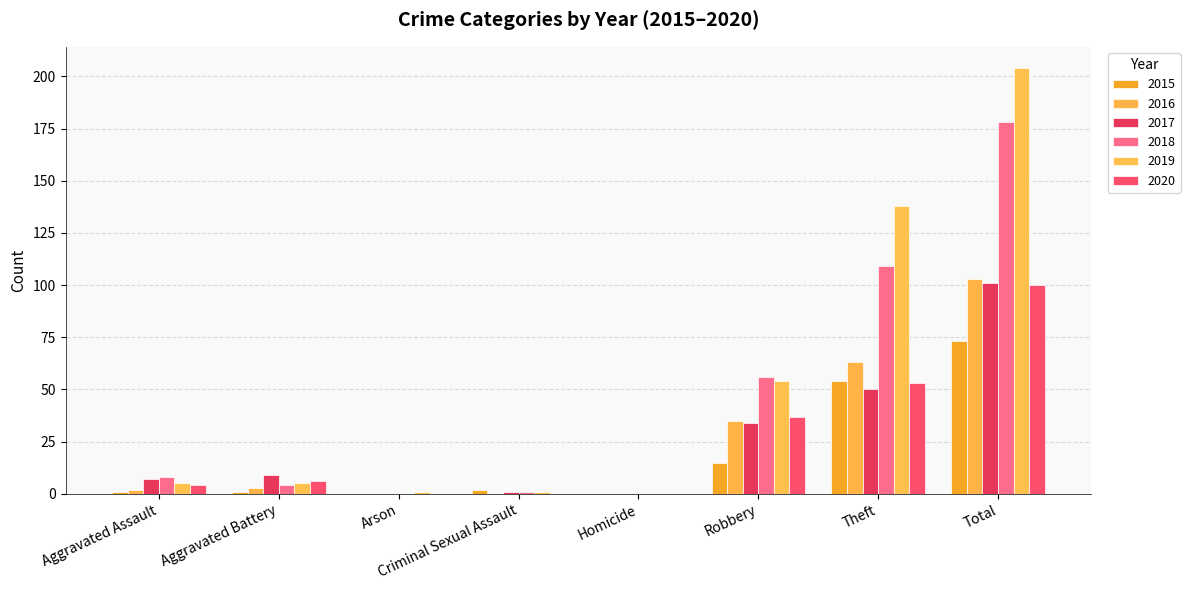

Which series has the largest range (max minus min)?

2019